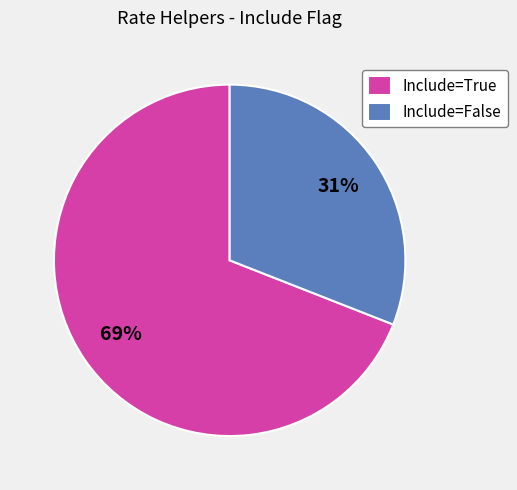

To the nearest percent, what is the difference between the largest and smallest slice percentages?

38%